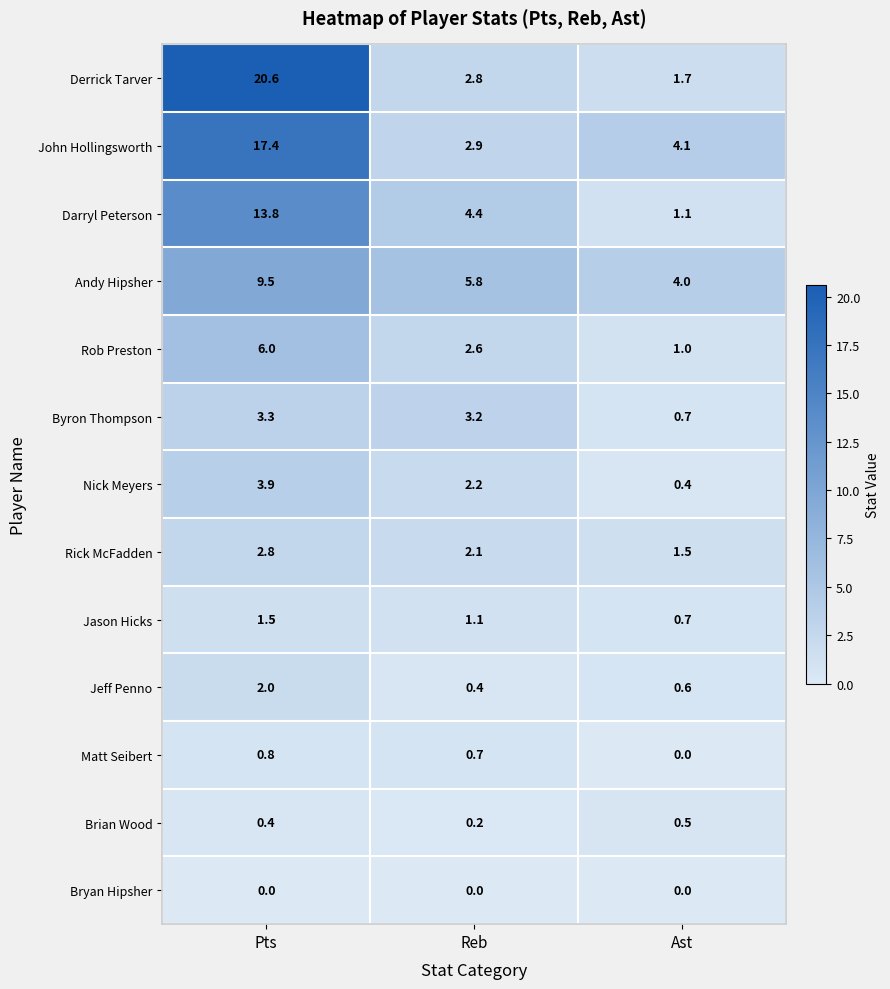

The value of Matt Seibert at Pts is 0.3. True or false?

False